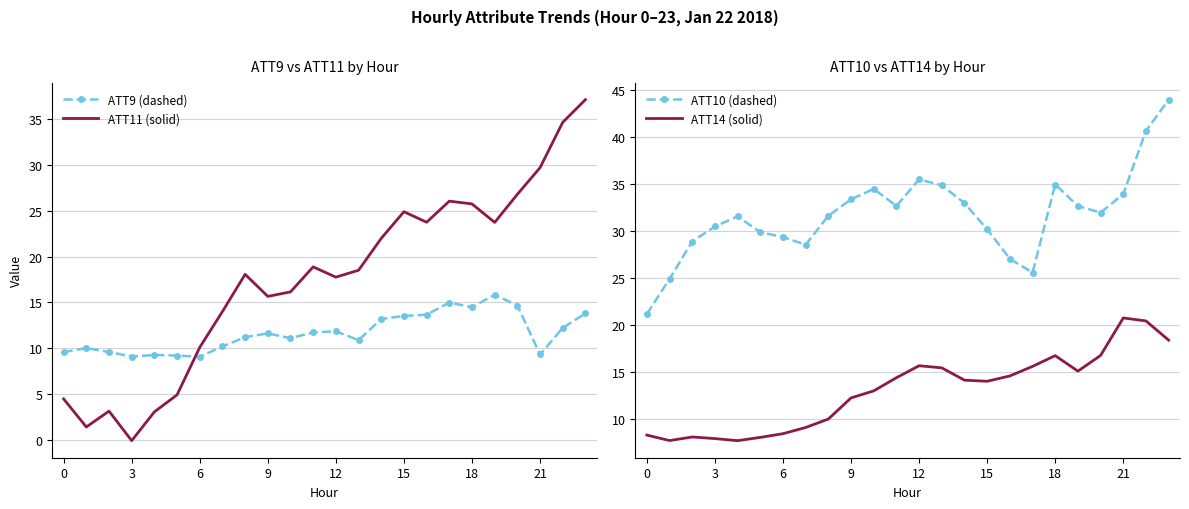

True or false: ATT9 (dashed) and ATT11 (solid) cross at least once.

True